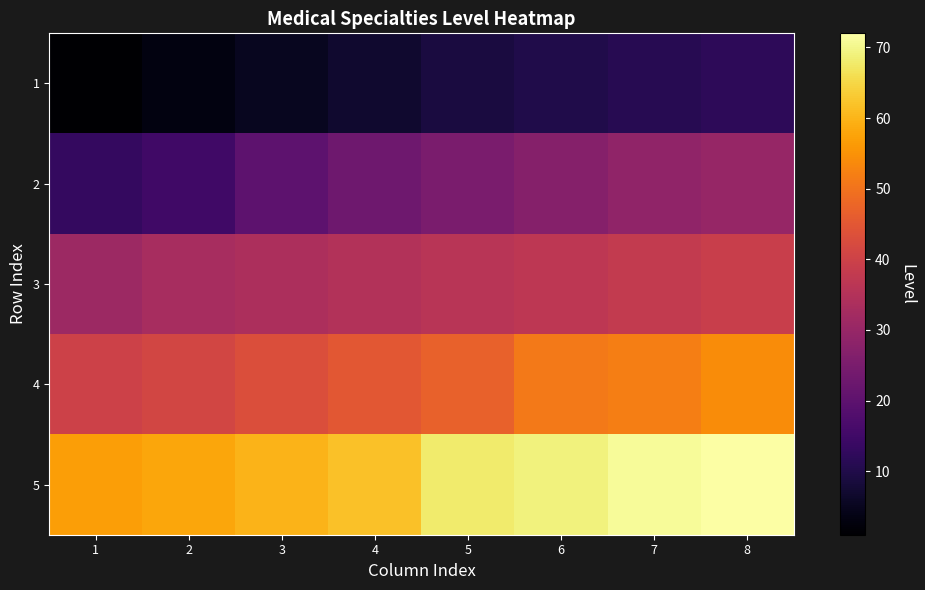

At which category is the sum across all series the highest?

8